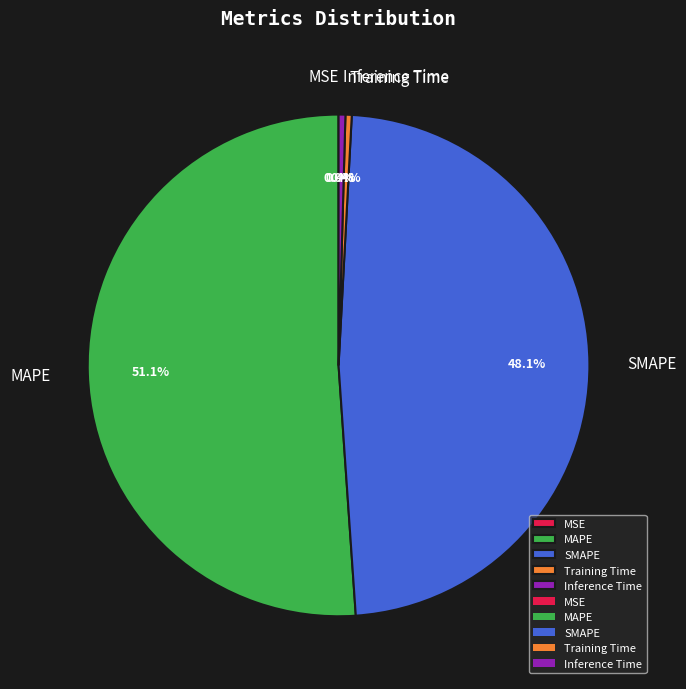

True or false: SMAPE accounts for 36% of the total.

False